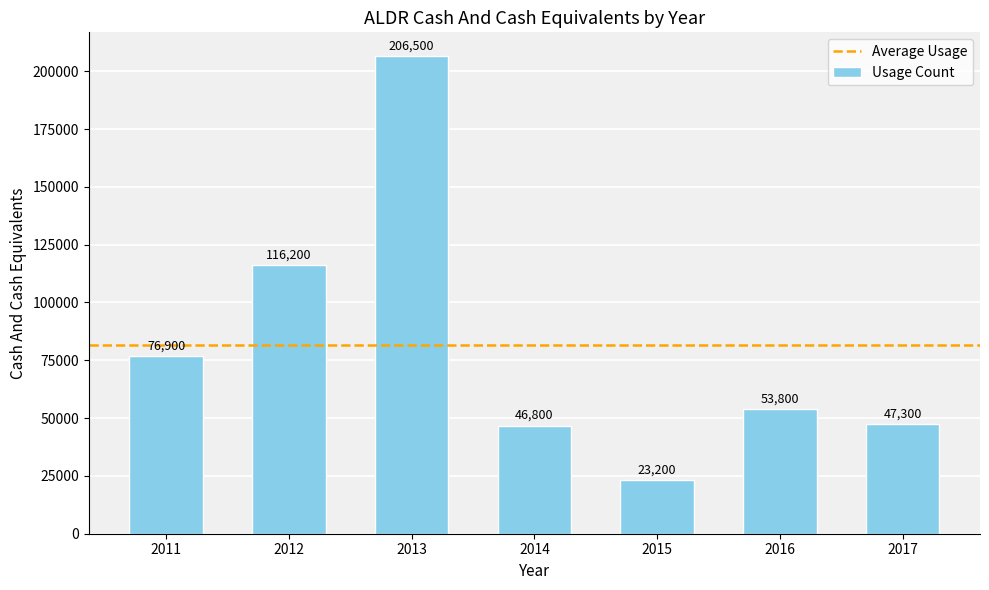

Reading left to right, transcribe all the data shown in this chart.

76900	116200	206500	46800	23200	53800	47300